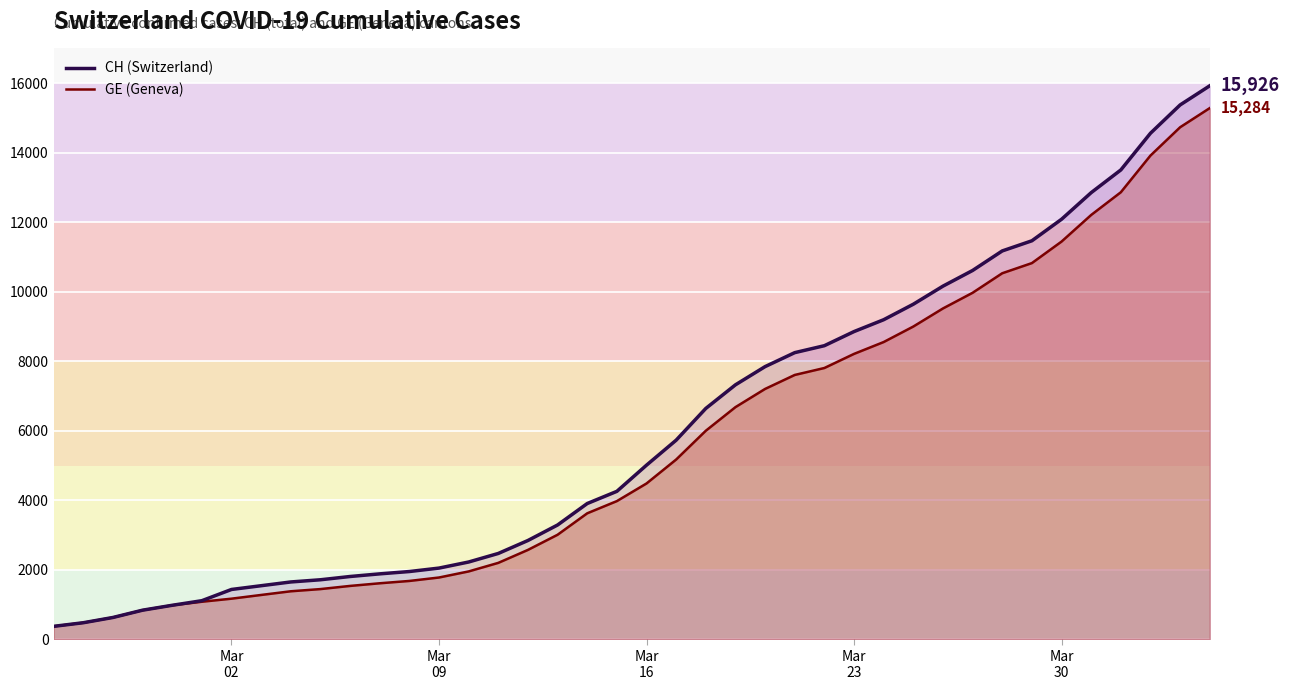

True or false: GE has a value of 775 at Mar
09.

False